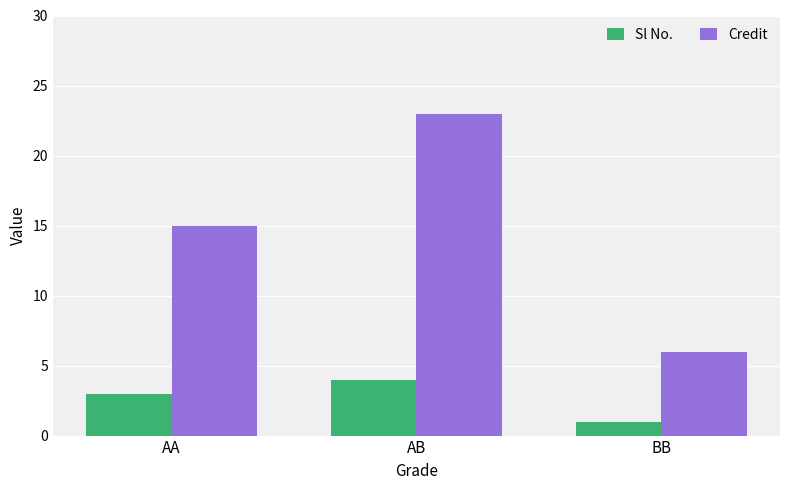

How many data points in Credit are less than 15?

1